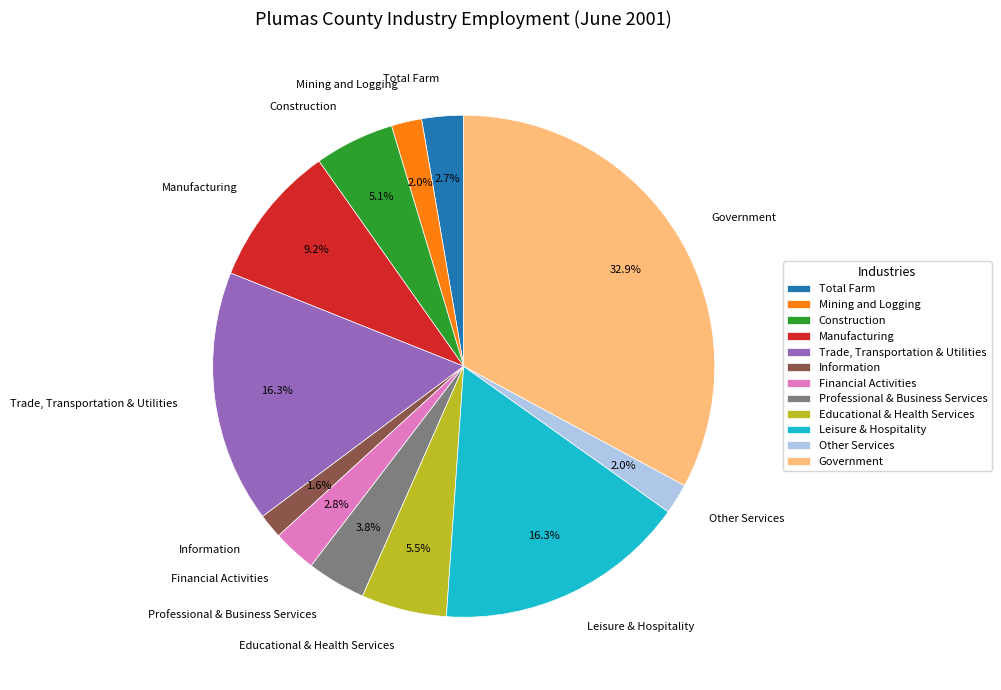

Combined, do Educational & Health Services and Manufacturing account for over 50%?

No